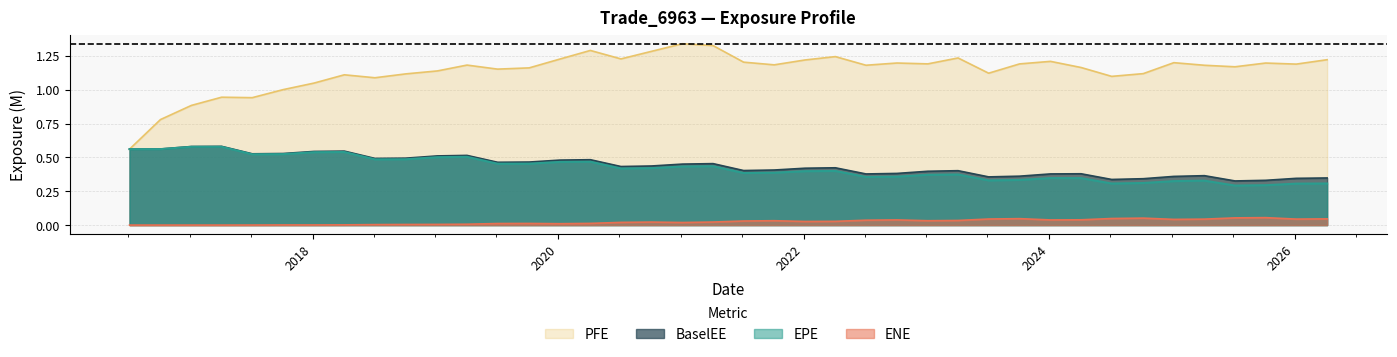

How many lines are shown in the chart?

4